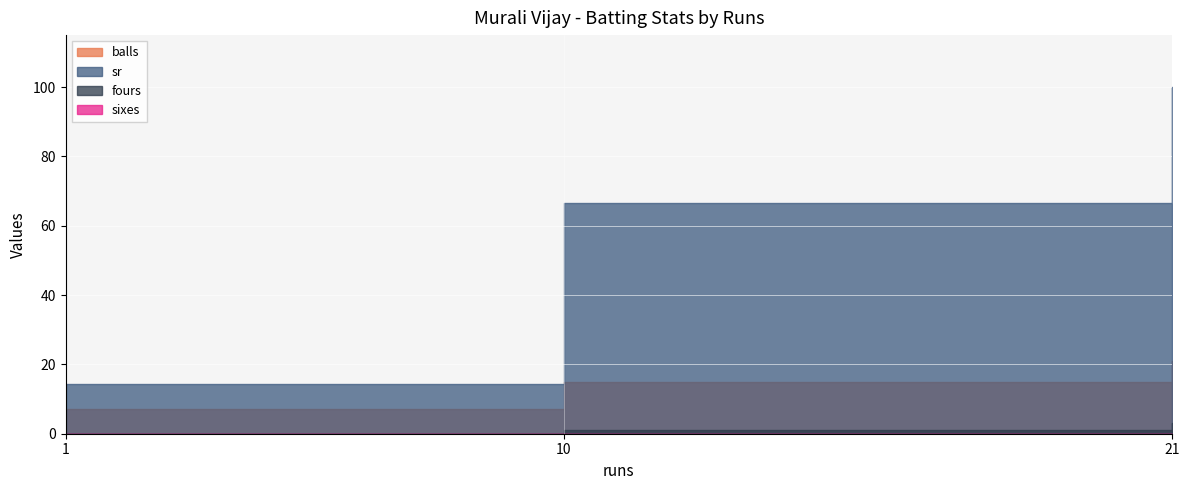

Rank the series by their maximum value, from lowest to highest.

sixes, fours, balls, sr